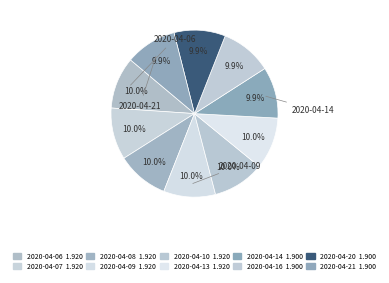

Is it true that 2020-04-07 is 5% of the pie?

False